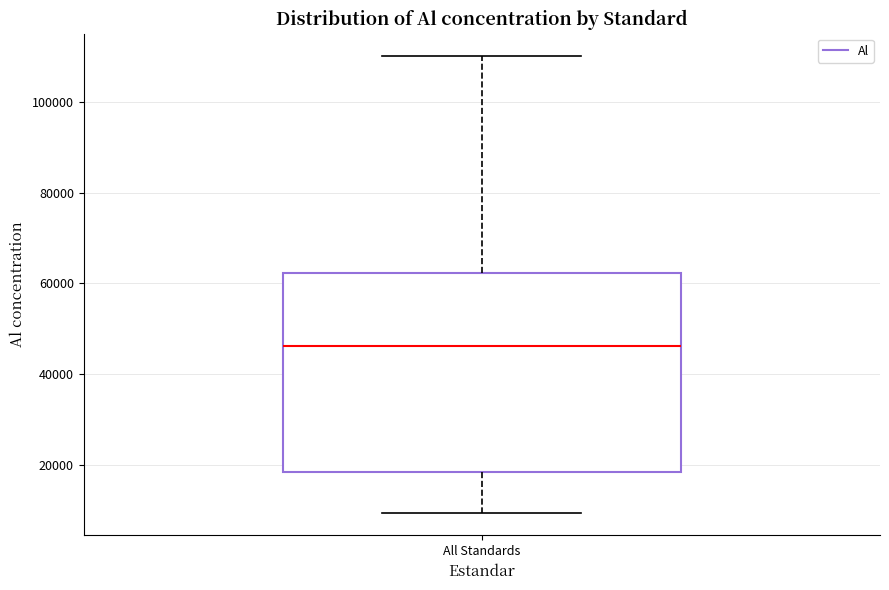

Read this box plot against the y-axis: the position of the median line, the range covered by the box, and the ends of both whiskers. The values are not printed on the chart, so give them approximately, as read against the axis.

median 46000, box 18000 to 62000, whiskers 10000 to 110000